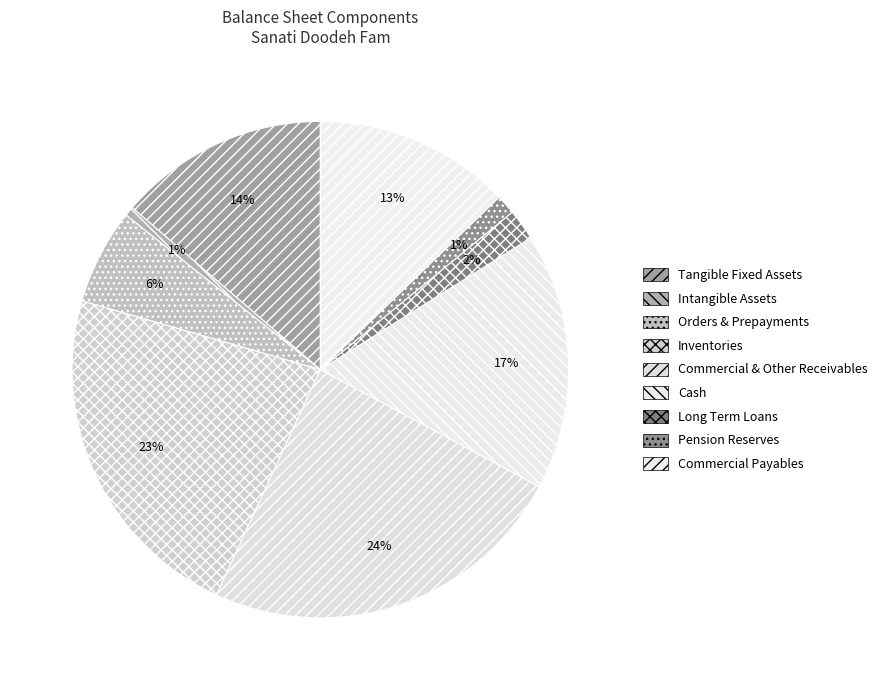

Rank the categories by value from highest to lowest.

commercial_and_other_receivables, inventories, cash, tangible_fixed_assets, commercial_payables_and_other_payables, orders_and_prepayments, long_term_loans, pention_reserves, intangible_assets